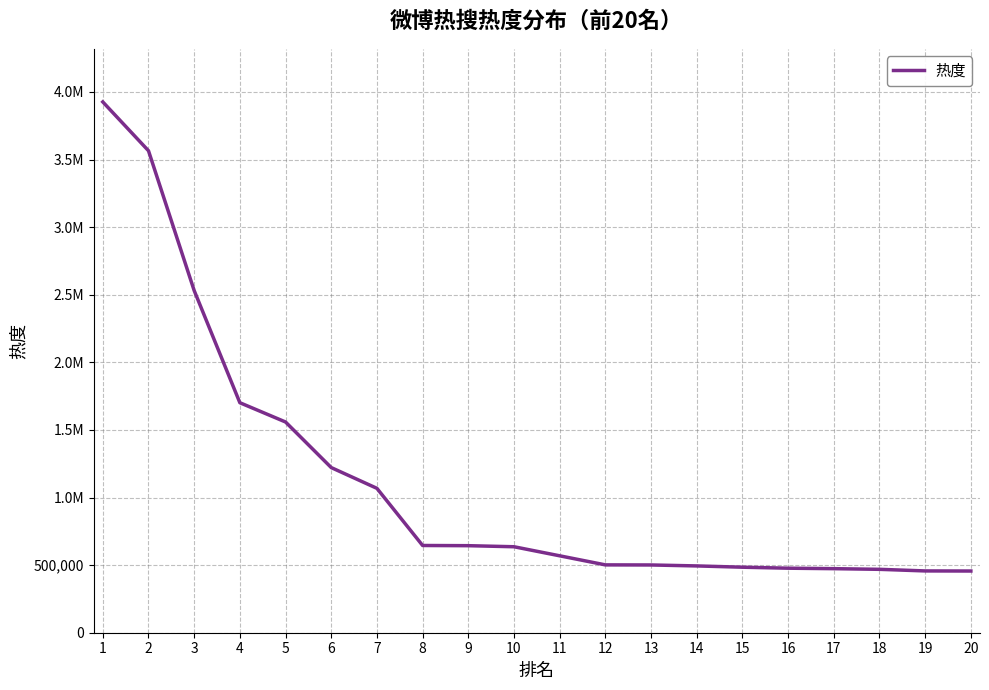

Is this an area chart (filled region under the line)?

No